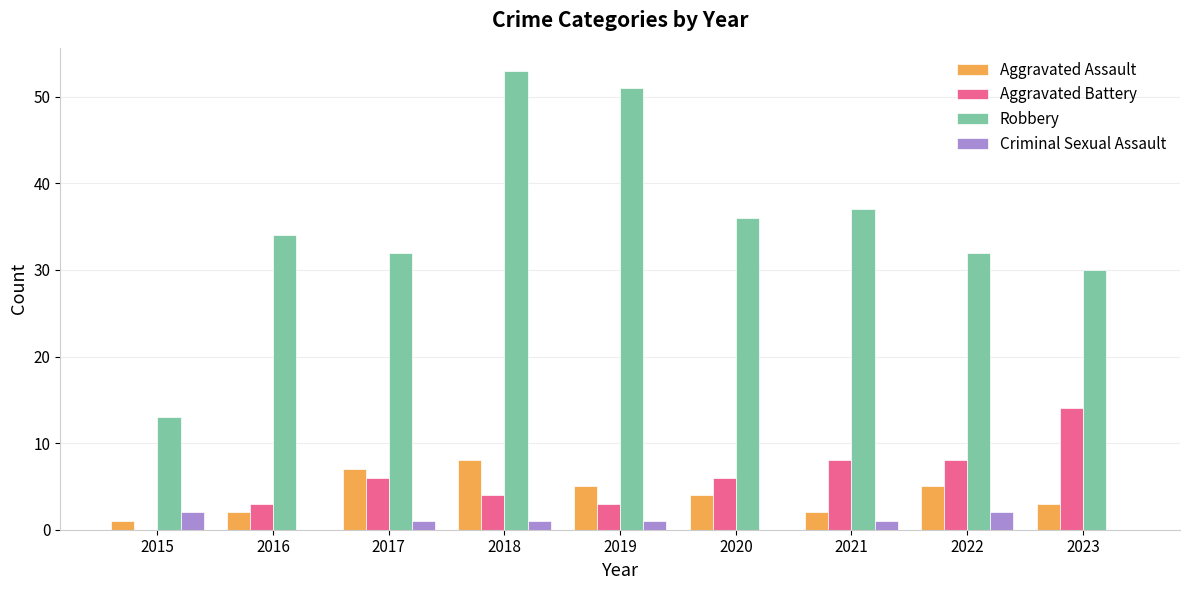

Which series has the largest total across all categories?

Robbery